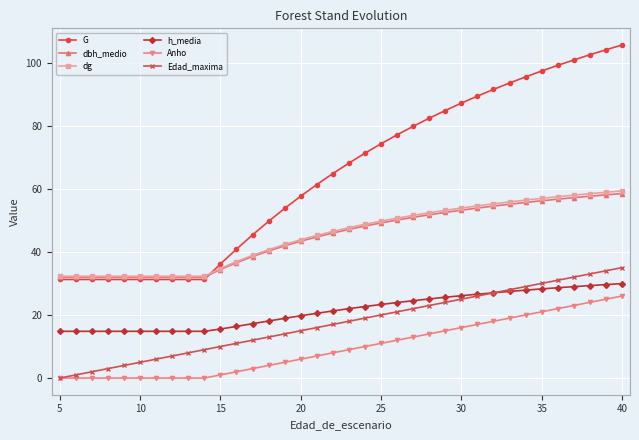

How many categories are shown in the chart?

36